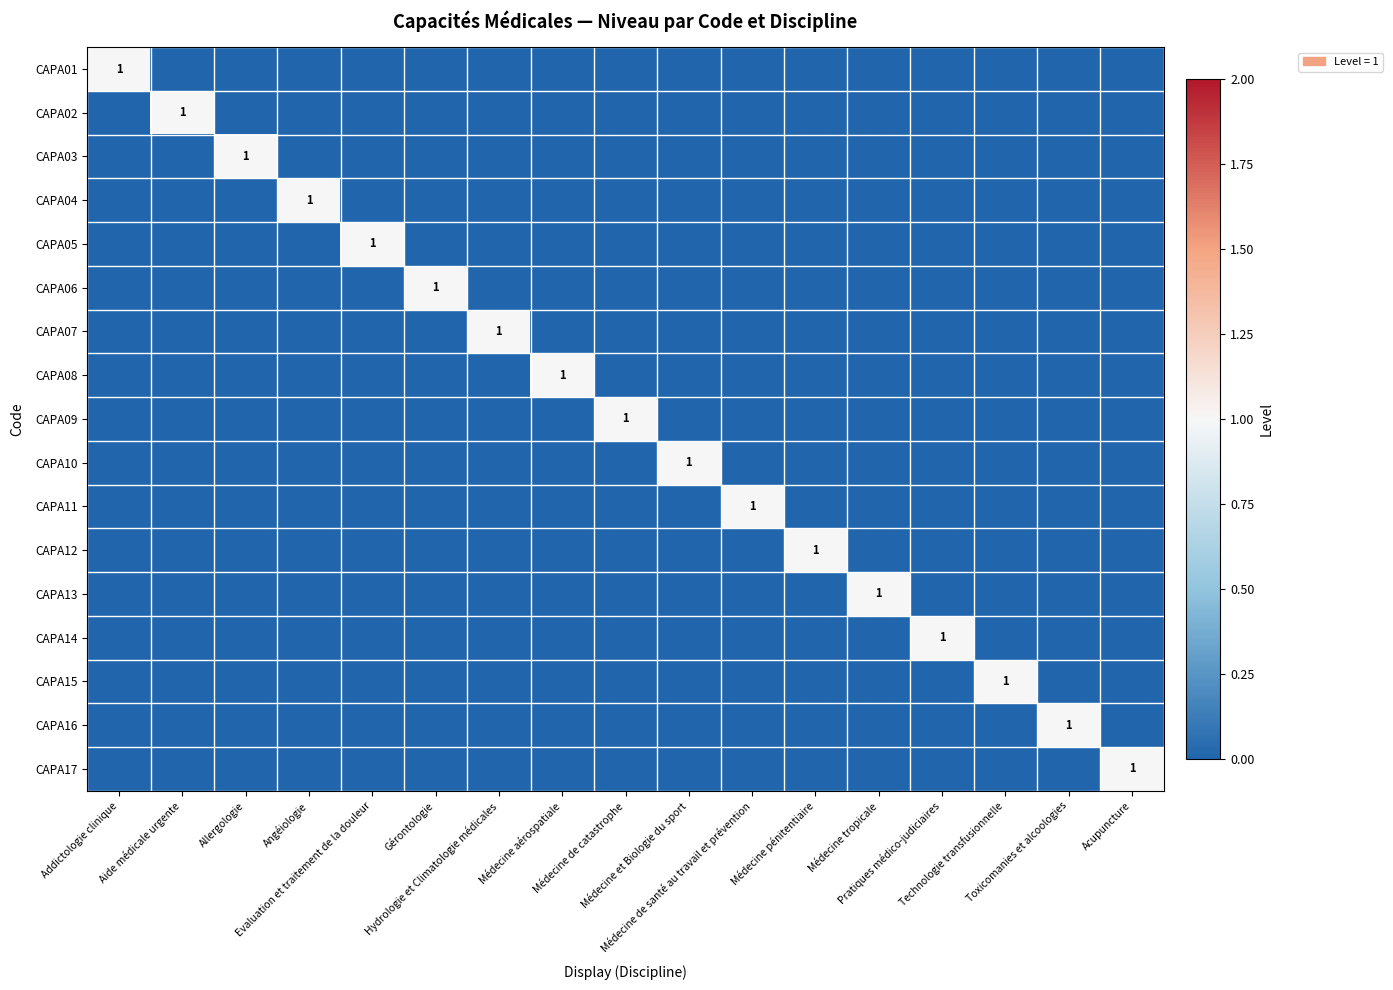

Which series has the largest range (max minus min)?

CAPA01